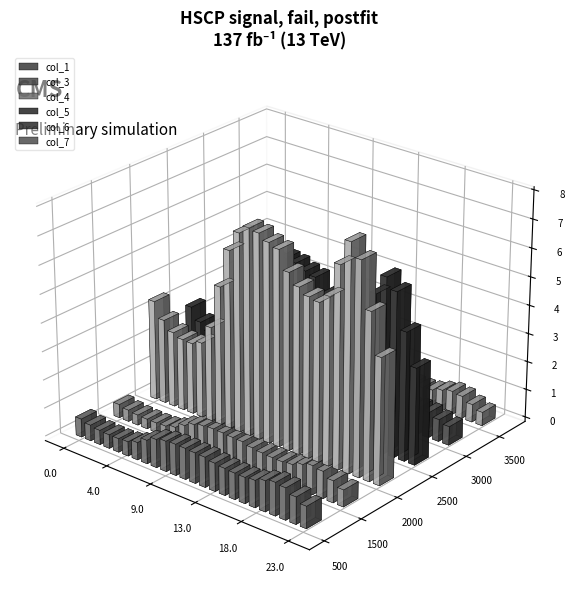

What is the difference between the col_5 values at 20 and 0?

3.5